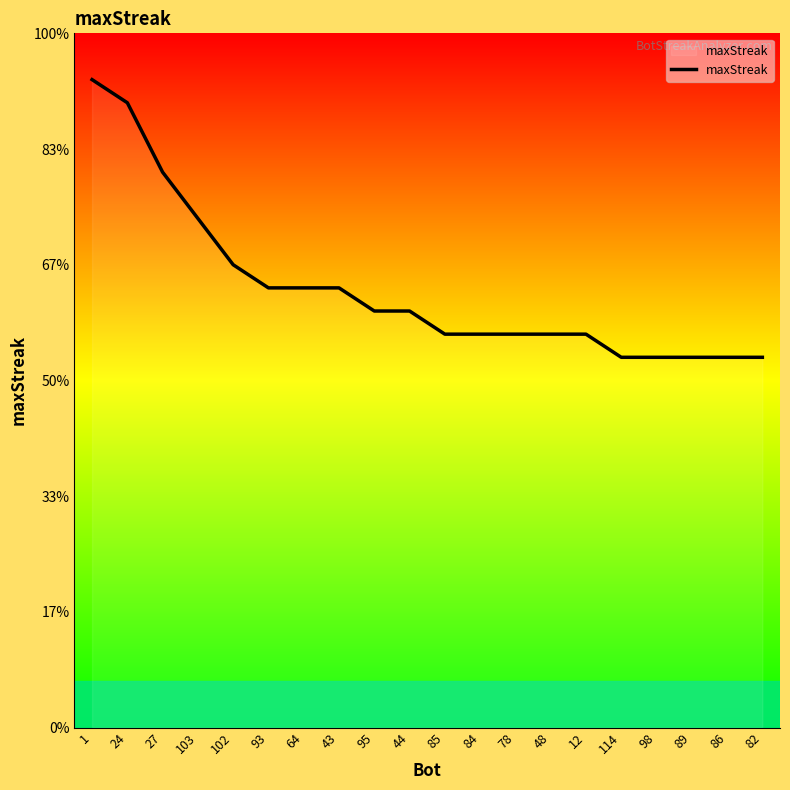

What is the difference between the second highest and minimum values?

11